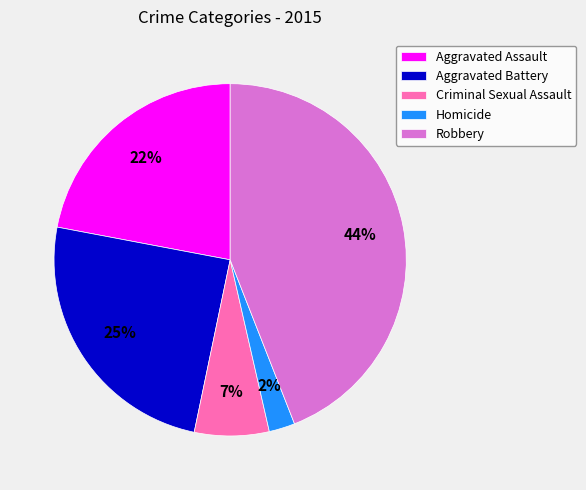

To the nearest percent, what is the difference between the Aggravated Battery and Aggravated Assault slice percentages?

3%